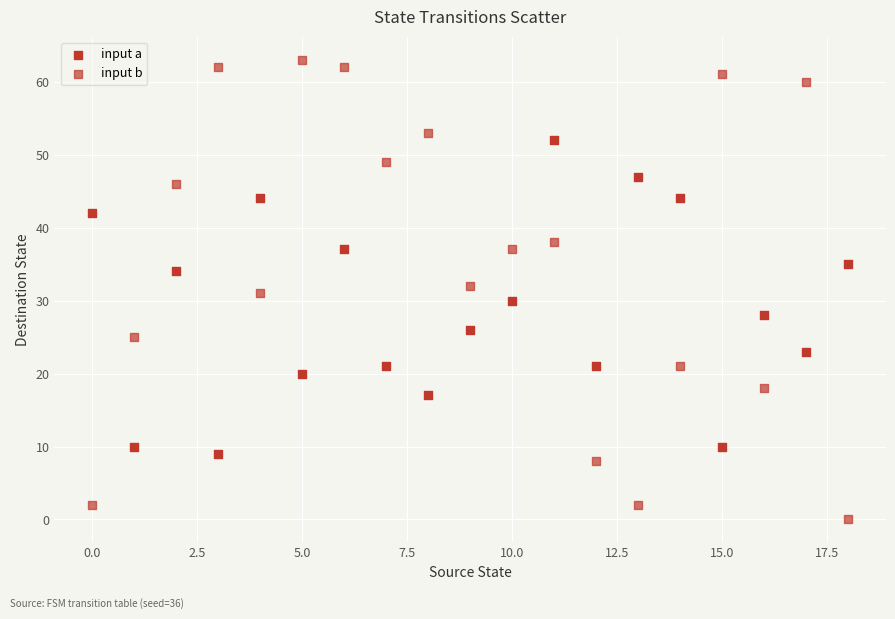

How many points are shown in the scatter plot?

38